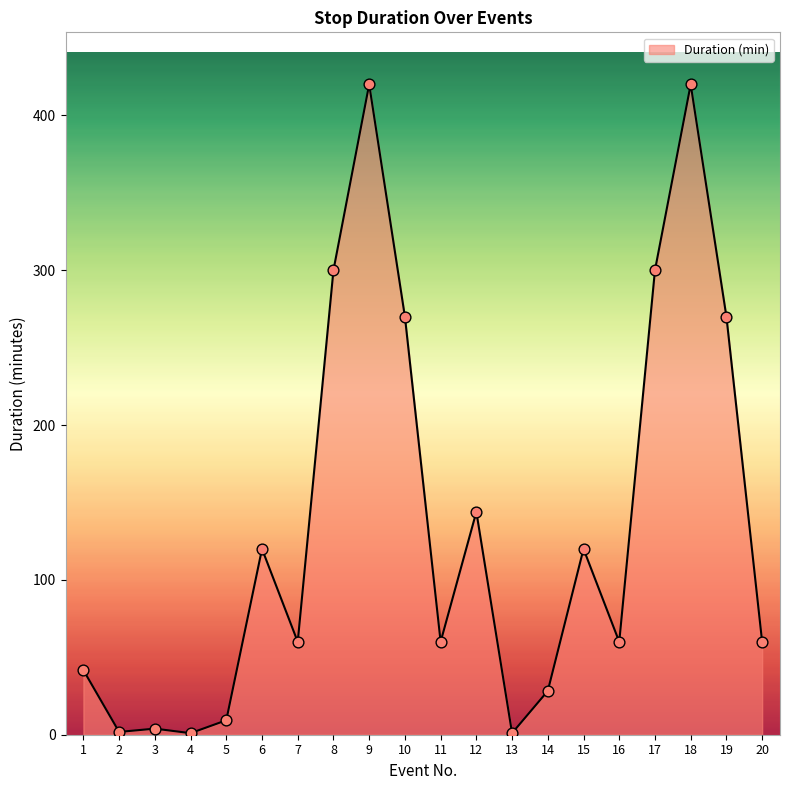

What is the change in value from 6 to 16?

-60.0